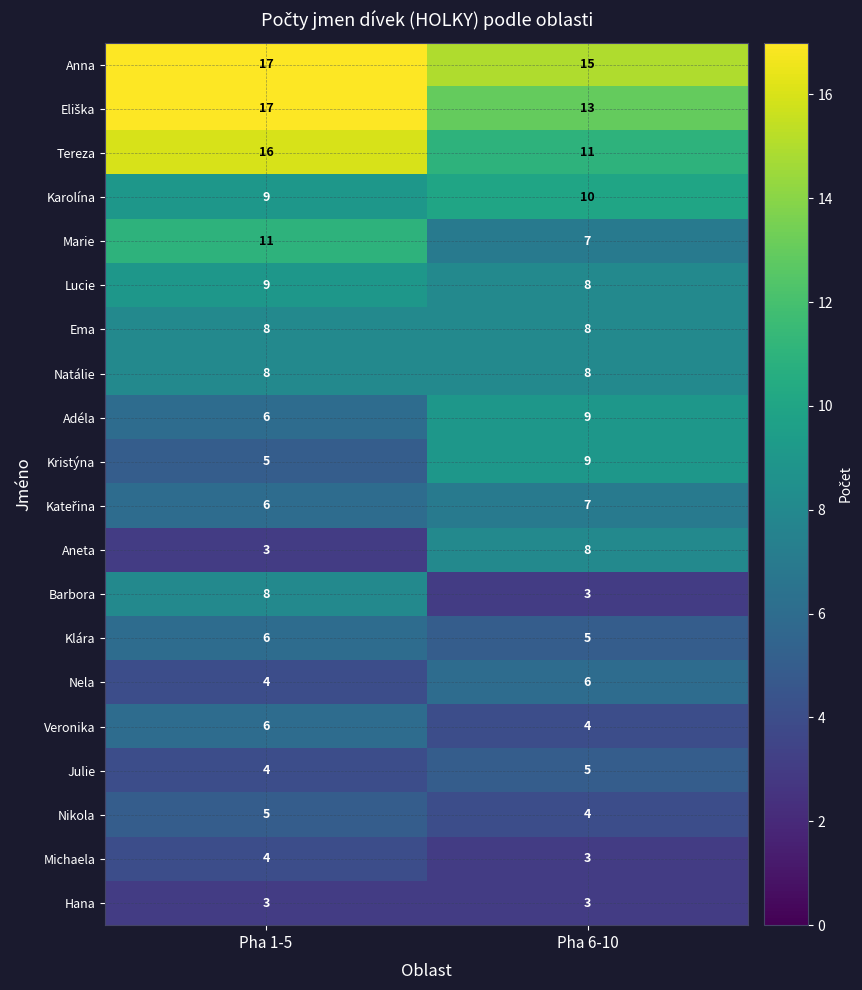

List the labels in order of Michaela value, largest first.

Pha 1-5, Pha 6-10